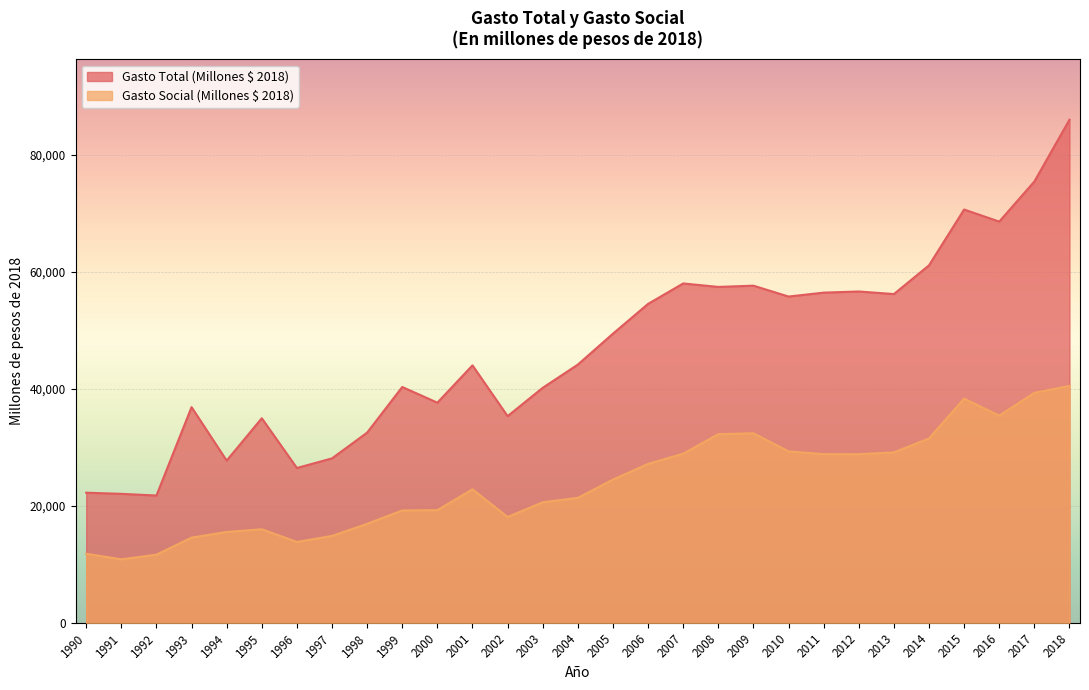

In Gasto Social (Millones $ 2018), how many points are higher than both neighbors (excluding endpoints)?

4